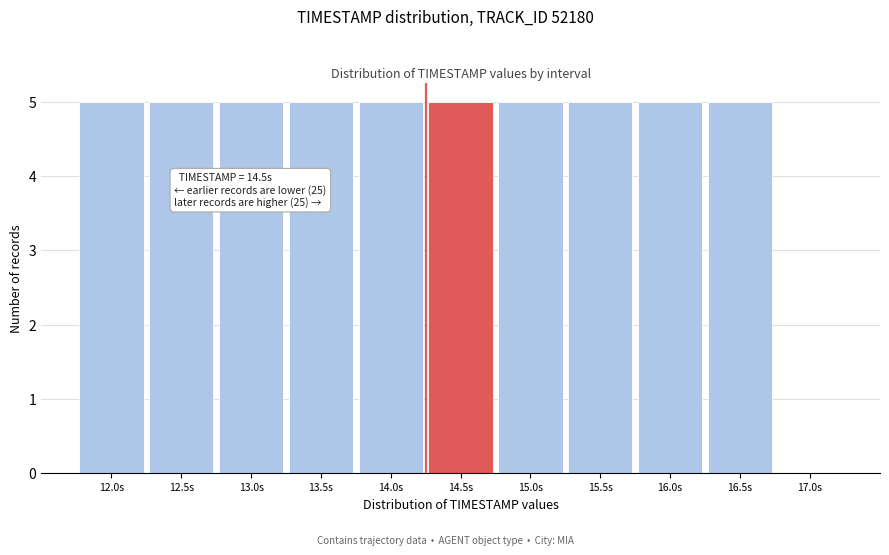

Reading right to left, transcribe all the data shown in this chart.

17.0s=0	16.5s=5	16.0s=5	15.5s=5	15.0s=5	14.5s=5	14.0s=5	13.5s=5	13.0s=5	12.5s=5	12.0s=5